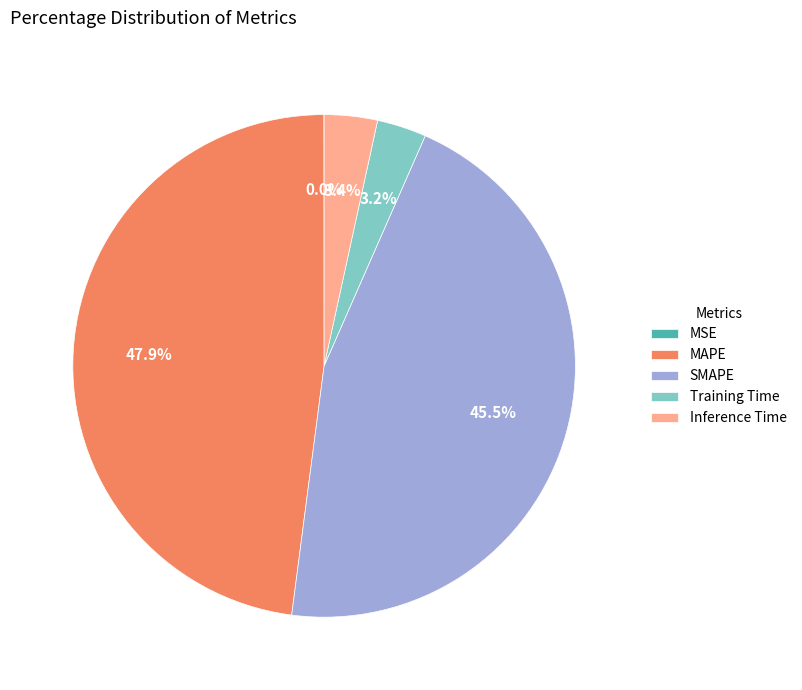

Does any single category account for the majority?

No